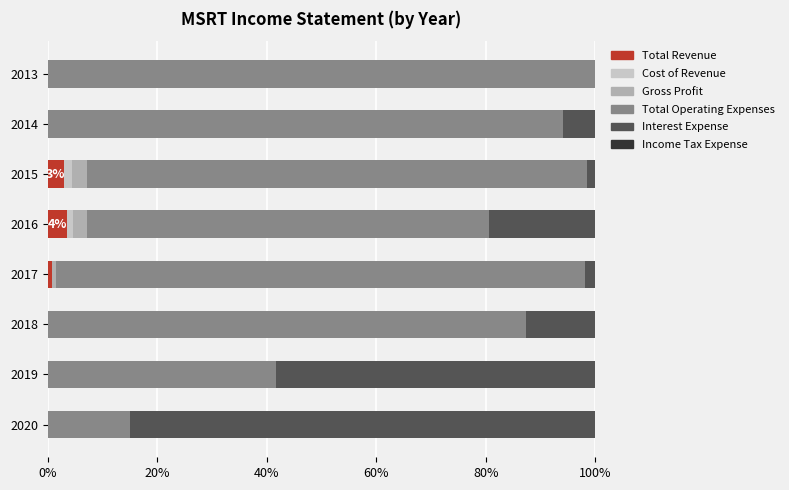

Is it true that Total Revenue equals 0.0 at 2019?

True